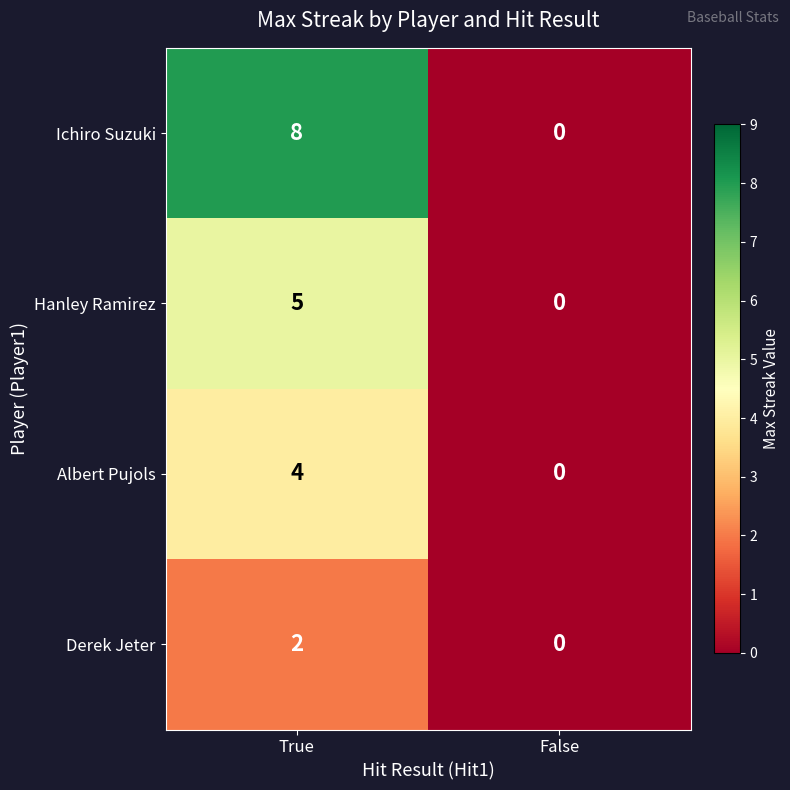

Reading left to right, extract all data points from this chart.

Ichiro Suzuki: True=8	False=0
Hanley Ramirez: True=5	False=0
Albert Pujols: True=4	False=0
Derek Jeter: True=2	False=0